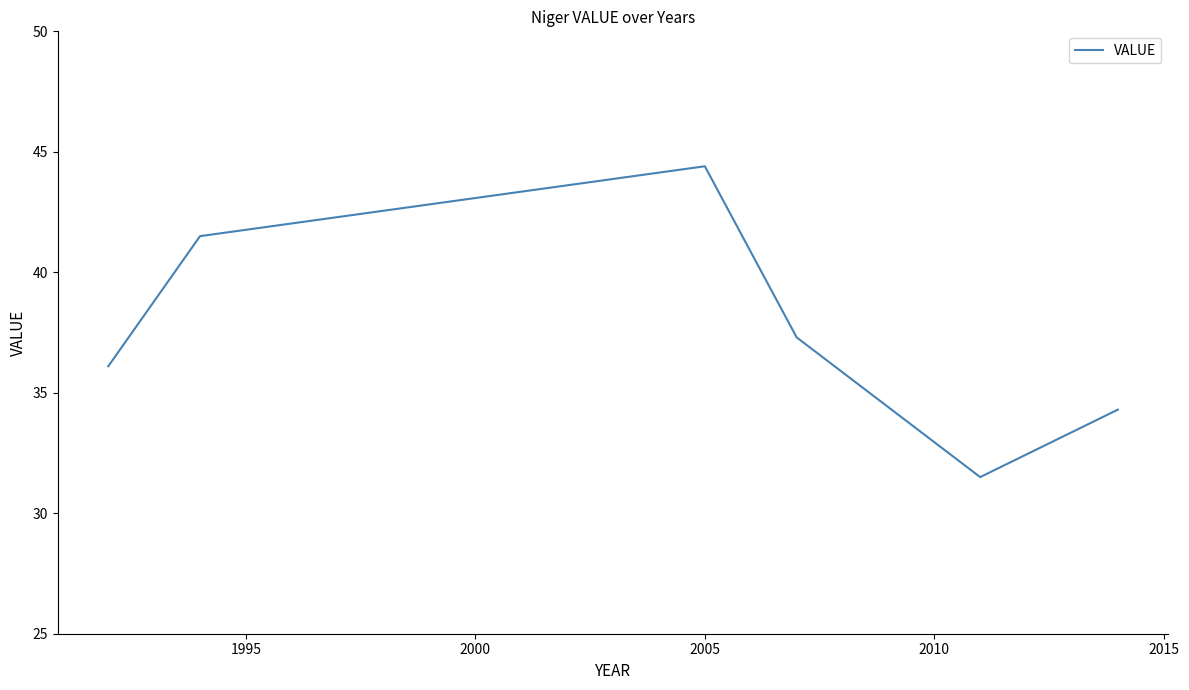

What is the maximum value shown in the chart?

44.4